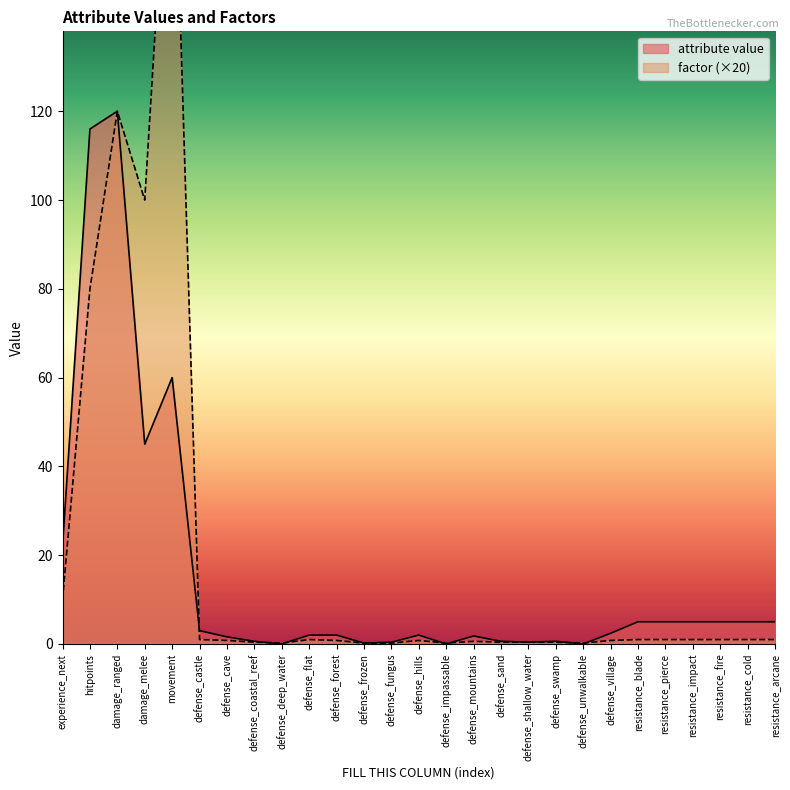

Reading left to right, extract all data points from this chart.

attribute value: experience_next=22.0	hitpoints=116.0	damage_ranged=120.0	damage_melee=45.0	movement=60.0	defense_castle=3.0	defense_cave=1.6	defense_coastal_reef=0.6	defense_deep_water=0.0	defense_flat=2.0	defense_forest=2.0	defense_frozen=0.2	defense_fungus=0.4	defense_hills=2.0	defense_impassable=0.0	defense_mountains=1.8	defense_sand=0.6	defense_shallow_water=0.4	defense_swamp=0.6	defense_unwalkable=0.0	defense_village=2.4	resistance_blade=5.0	resistance_pierce=5.0	resistance_impact=5.0	resistance_fire=5.0	resistance_cold=5.0	resistance_arcane=5.0
factor: experience_next=10.0	hitpoints=80.0	damage_ranged=120.0	damage_melee=100.0	movement=200.0	defense_castle=1.0	defense_cave=0.8	defense_coastal_reef=0.4	defense_deep_water=0.2	defense_flat=1.0	defense_forest=0.8	defense_frozen=0.2	defense_fungus=0.2	defense_hills=0.8	defense_impassable=0.2	defense_mountains=0.6	defense_sand=0.4	defense_shallow_water=0.4	defense_swamp=0.4	defense_unwalkable=0.2	defense_village=0.8	resistance_blade=1.0	resistance_pierce=1.0	resistance_impact=1.0	resistance_fire=1.0	resistance_cold=1.0	resistance_arcane=1.0